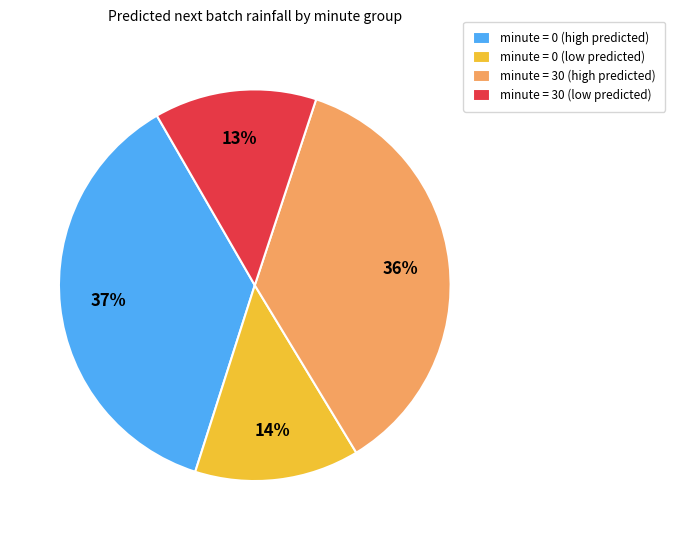

Approximately how many times larger is the value at minute = 30 (low predicted) compared to minute = 30 (high predicted)?

0.4